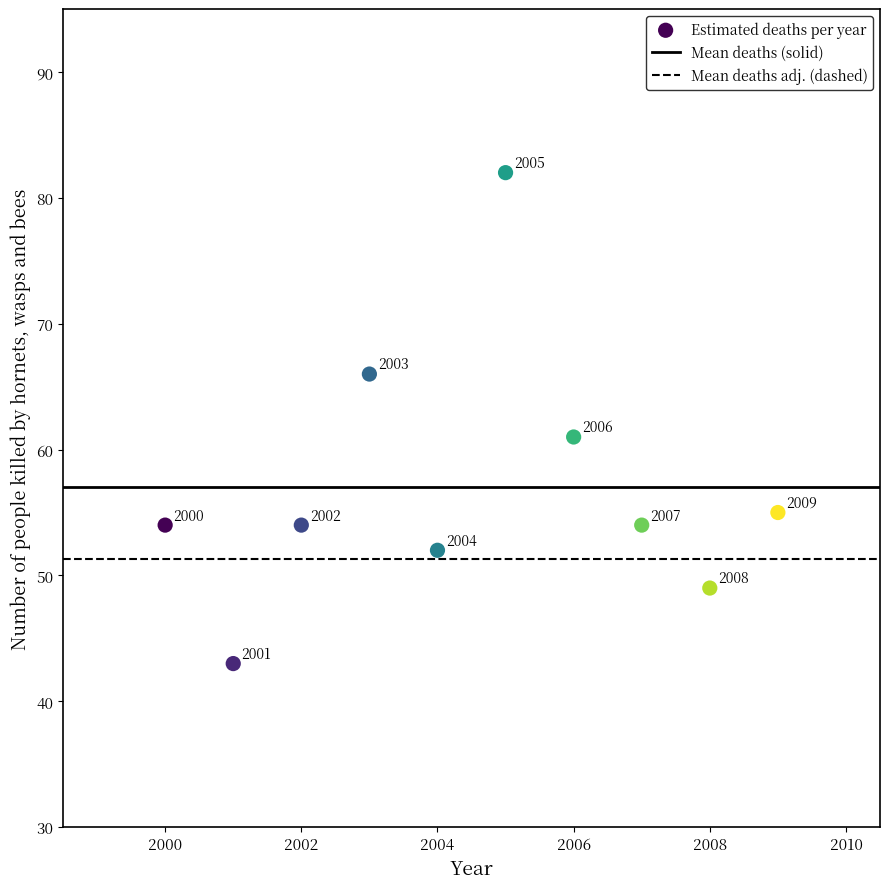

What is the range of X values (max minus min)?

9